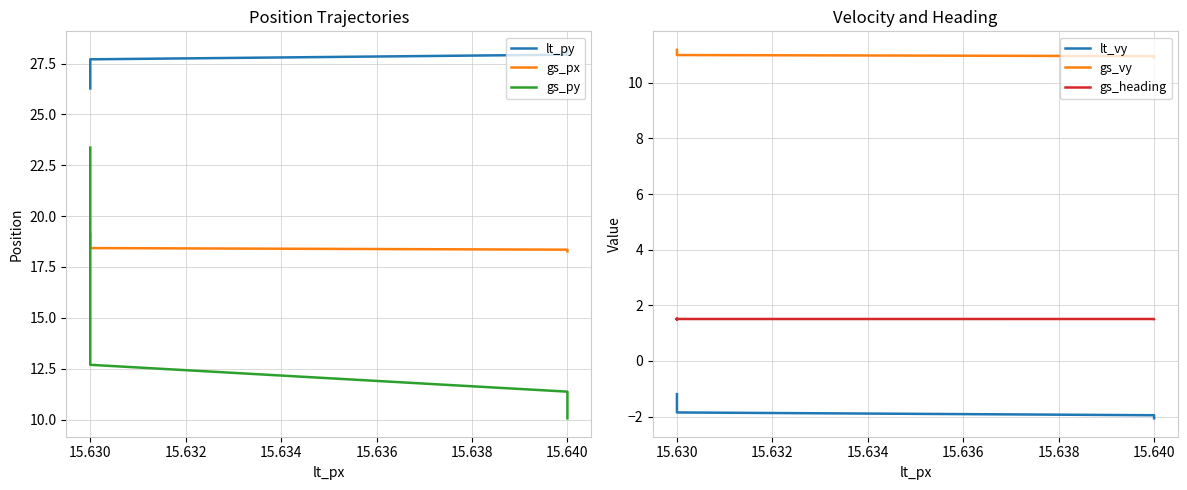

Which series has the widest spread of values?

gs_py